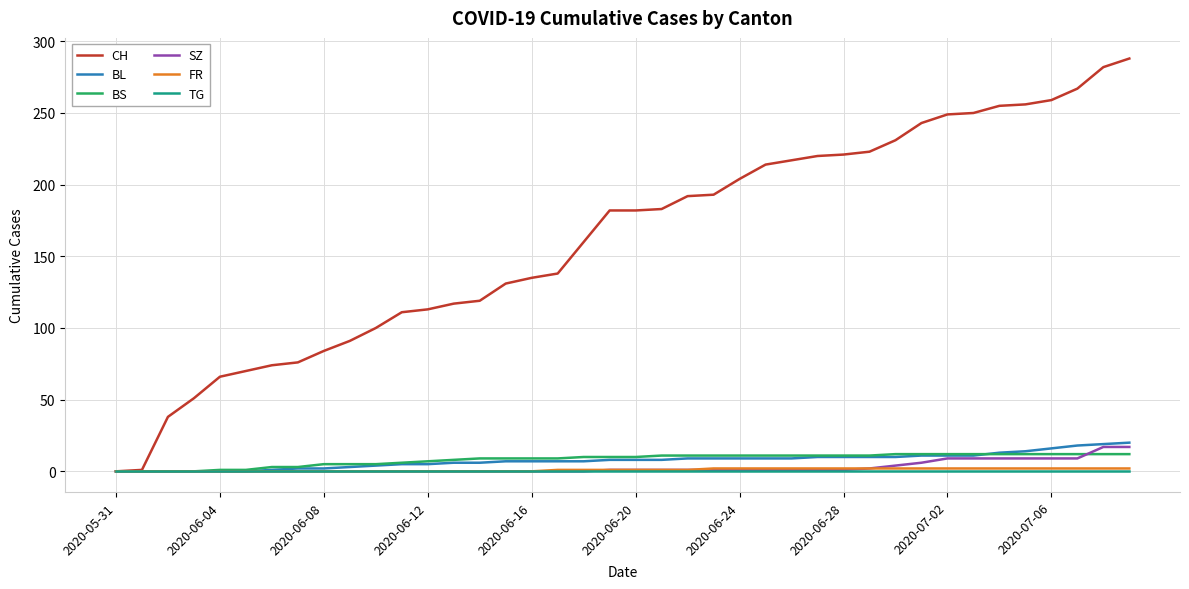

What is the sum of all SZ values?

110